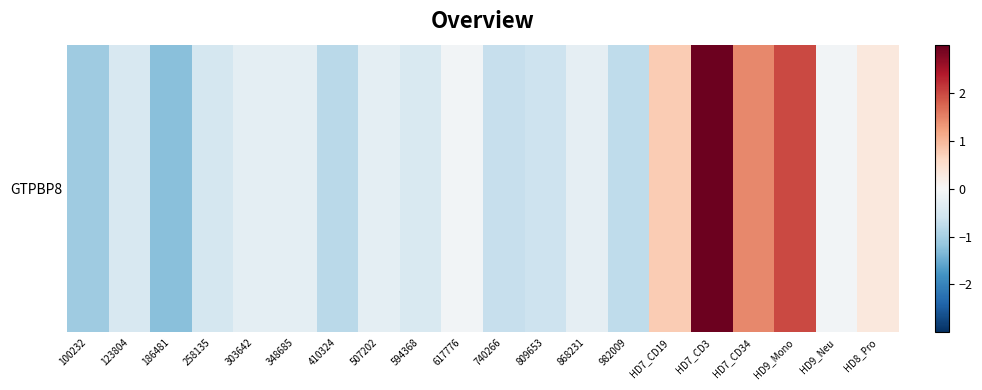

At which label does the data first exceed 0?

HD7_CD19